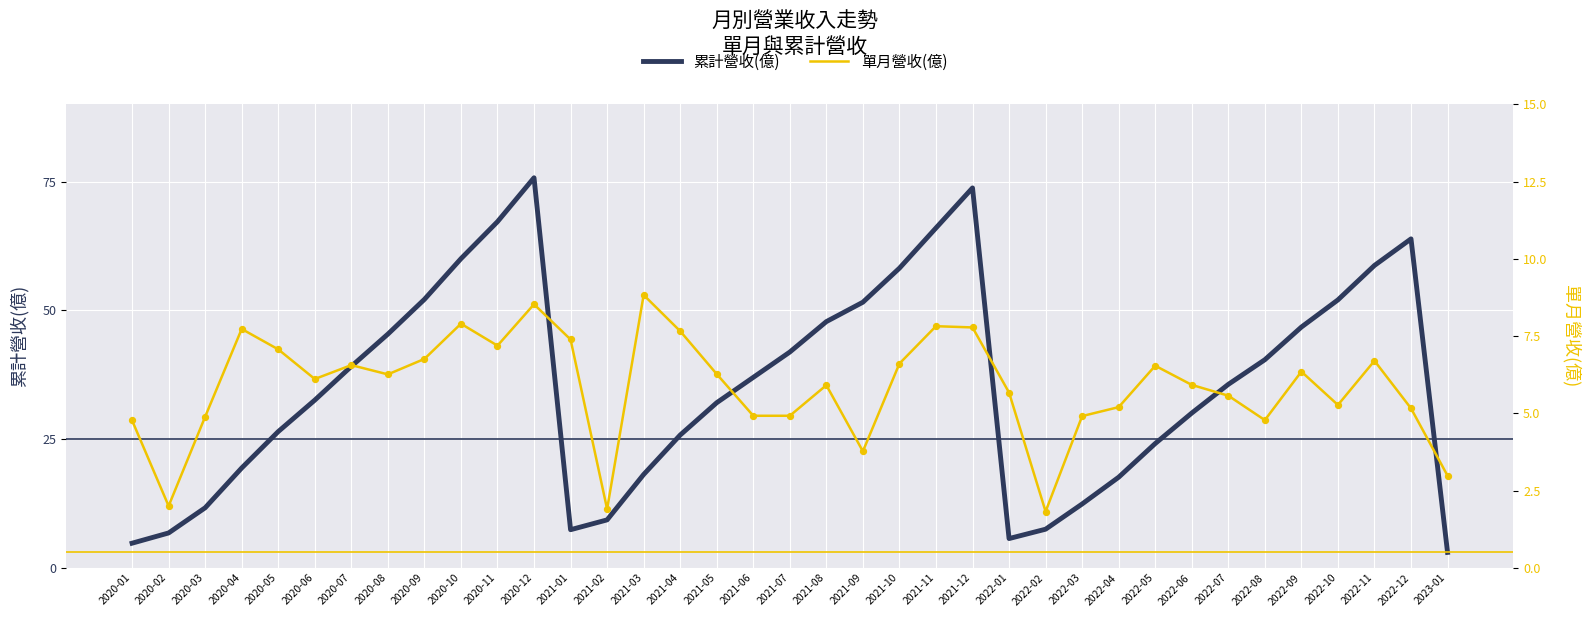

Which series contains the highest Y value?

累計營收(億)